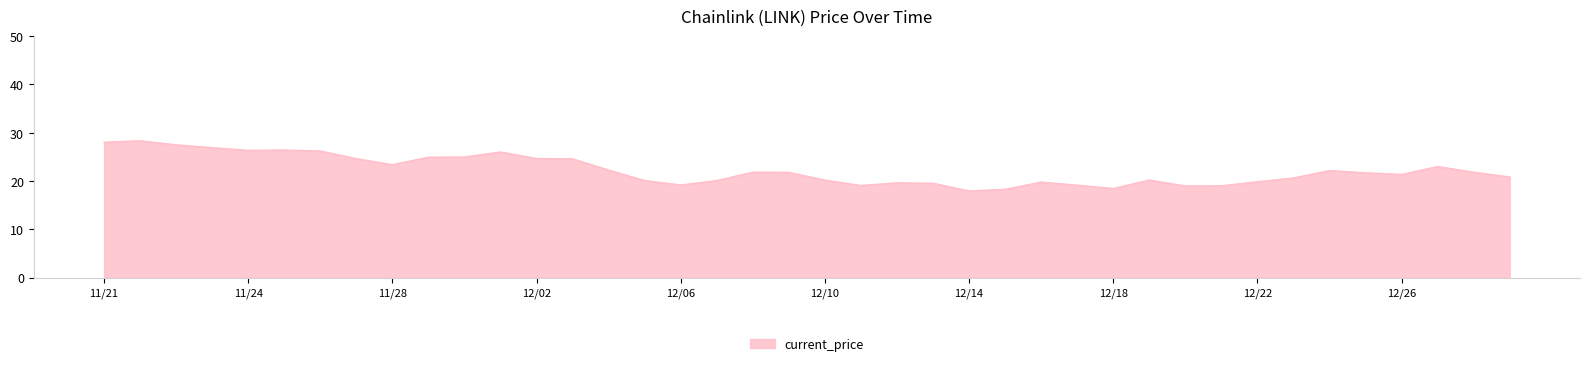

What is the difference between the second highest and minimum values?

10.1